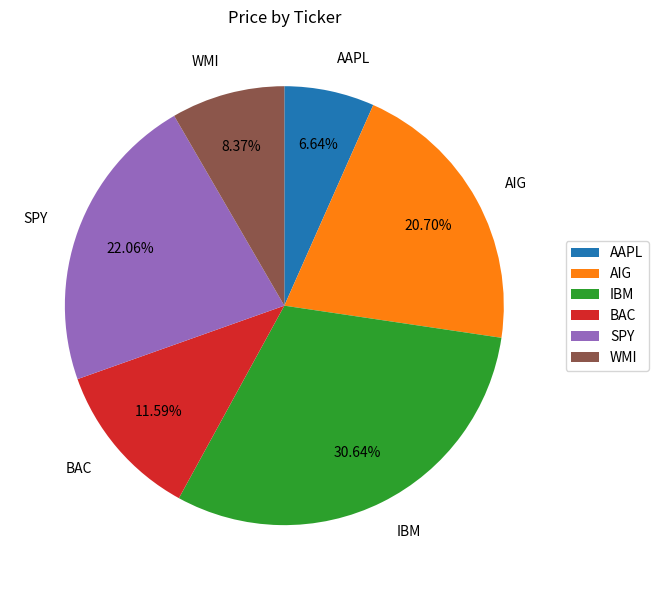

How many slices are in this pie chart?

6